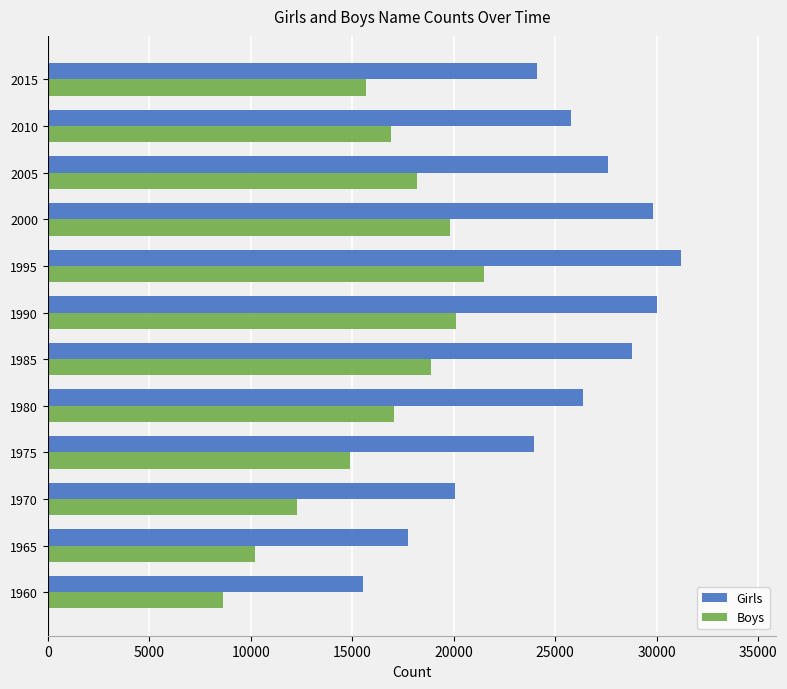

What value does the Boys series have at 1960?

8649